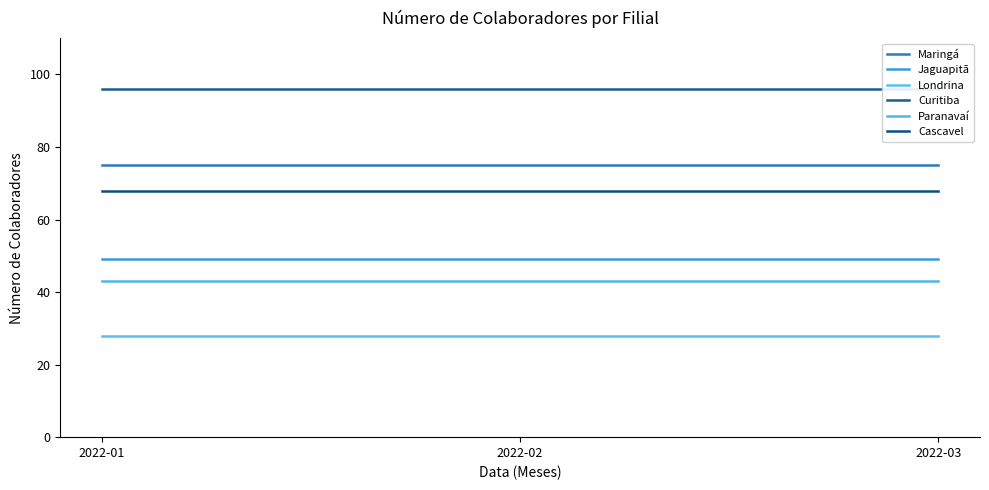

What is the approximate value of Maringá at 2022-03?

75